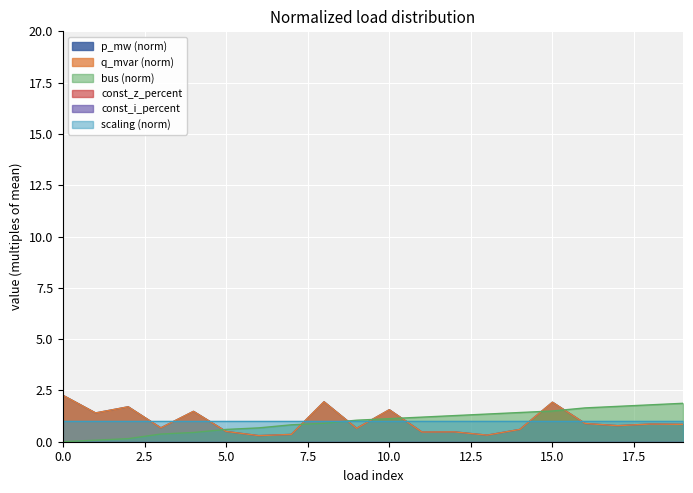

What is the difference between the q_mvar values at 18 and 4?

0.6